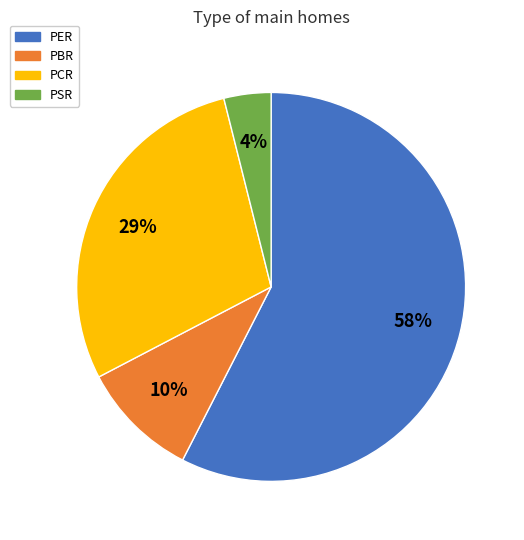

To the nearest percent, what is the difference between the PCR and PBR slice percentages?

19%